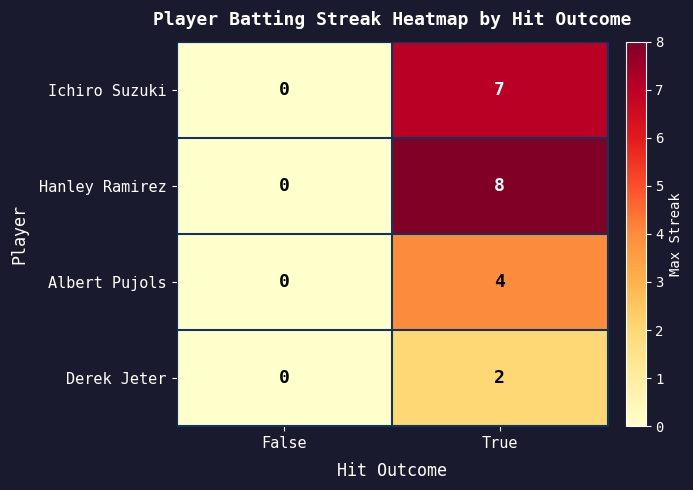

How many series are shown in this chart?

4